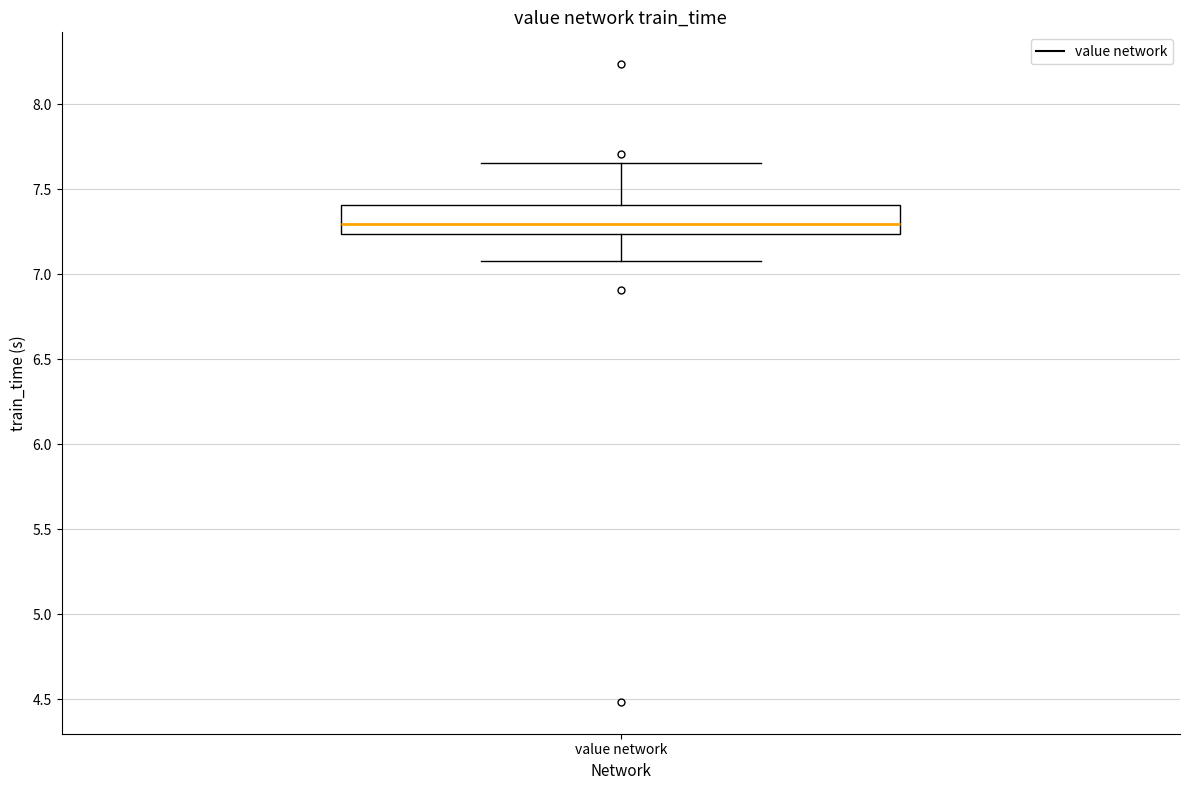

Where is the upper edge of the box for value network on the y-axis? The values are not printed on the chart, so give them approximately, as read against the axis.

7.40